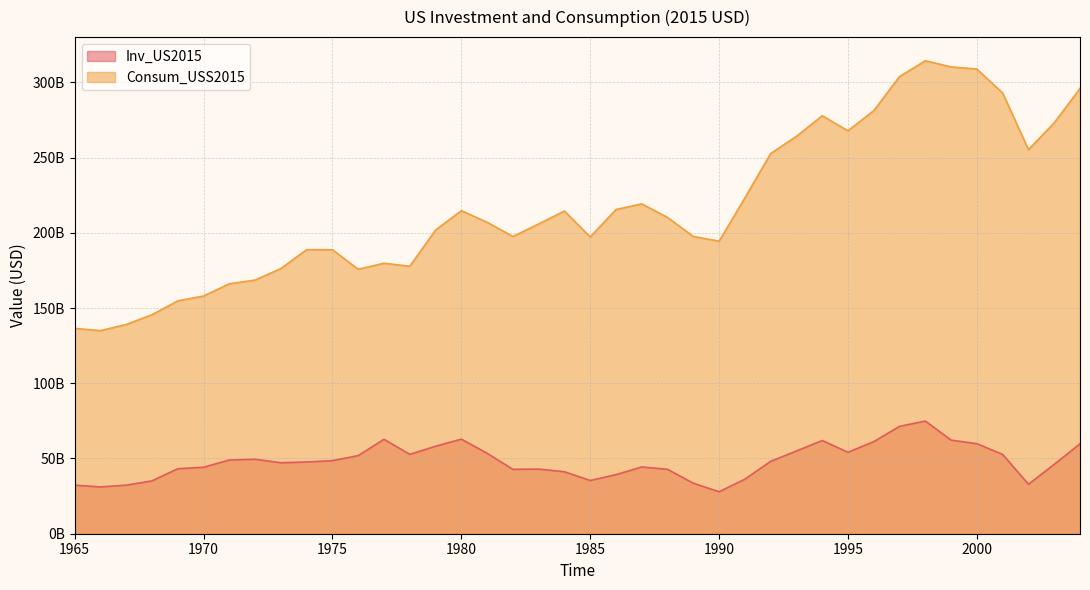

What is the value of the Inv_US2015 point at the 5th from the left?

43200298767.1